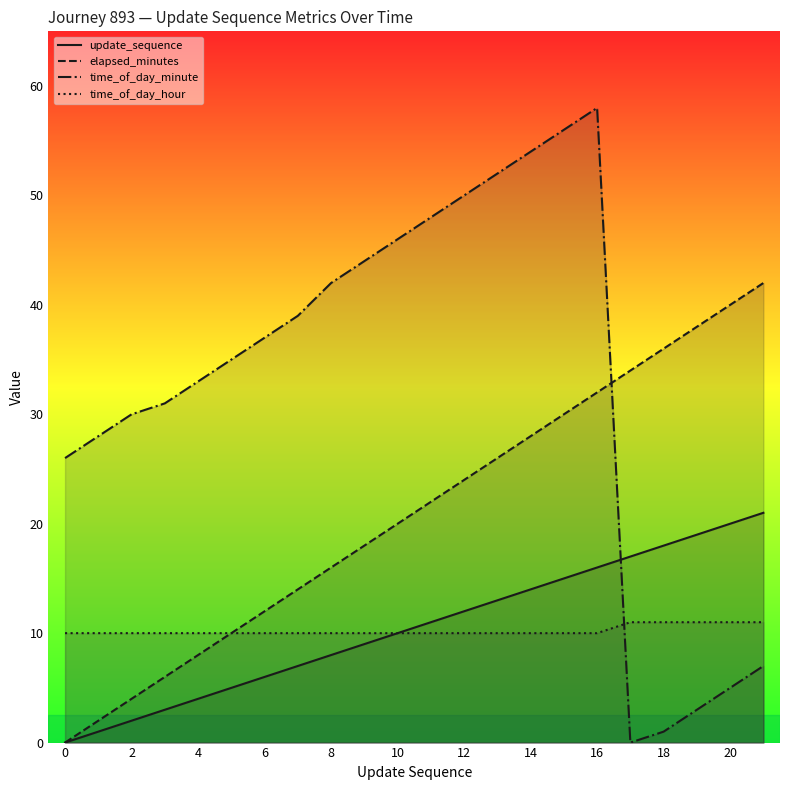

True or false: time_of_day_minute has a value of 41 at 1.

False